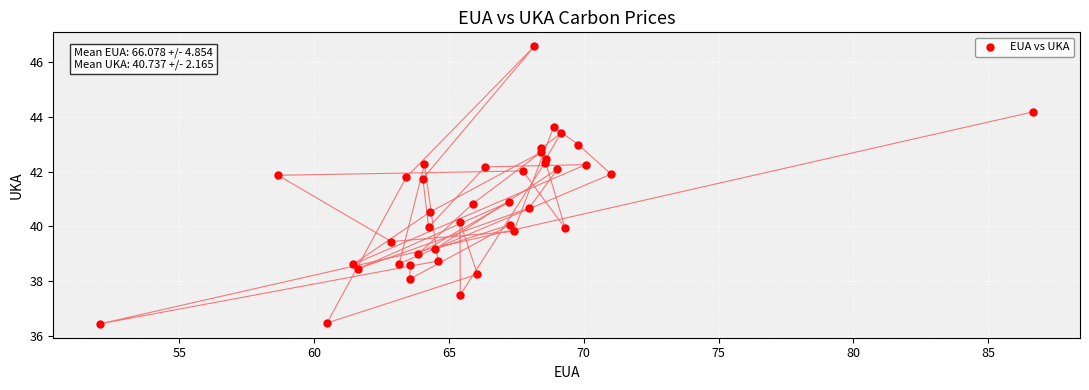

What is the range of Y values (max minus min)?

10.1